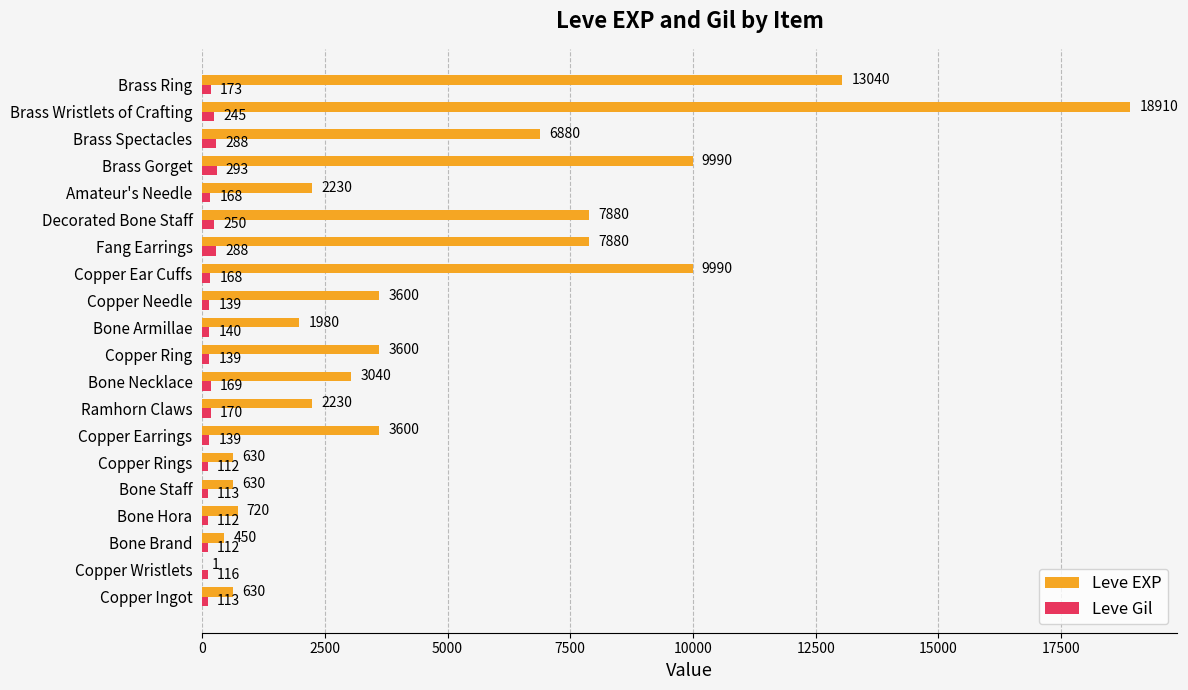

What is the sum of the Leve Gil values at Bone Staff and Bone Necklace?

282